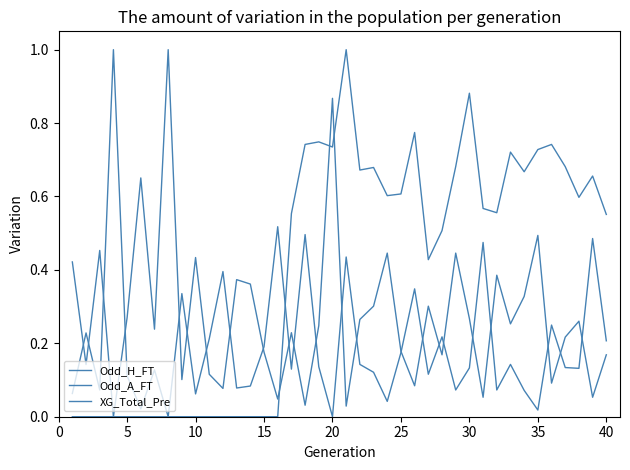

How many lines are shown in the chart?

3